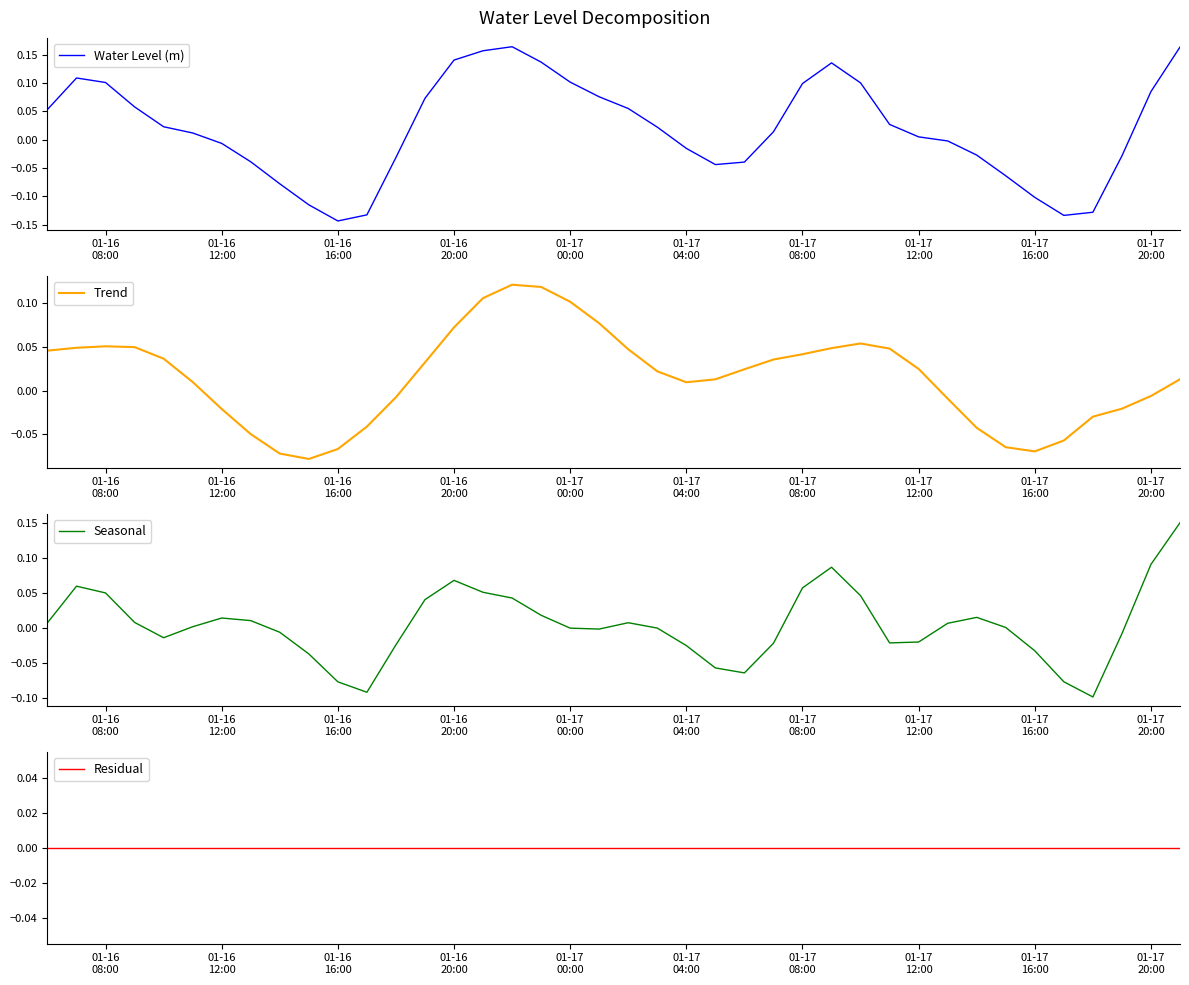

What are all the series names shown in the legend?

Water Level (m), Trend, Seasonal, Residual